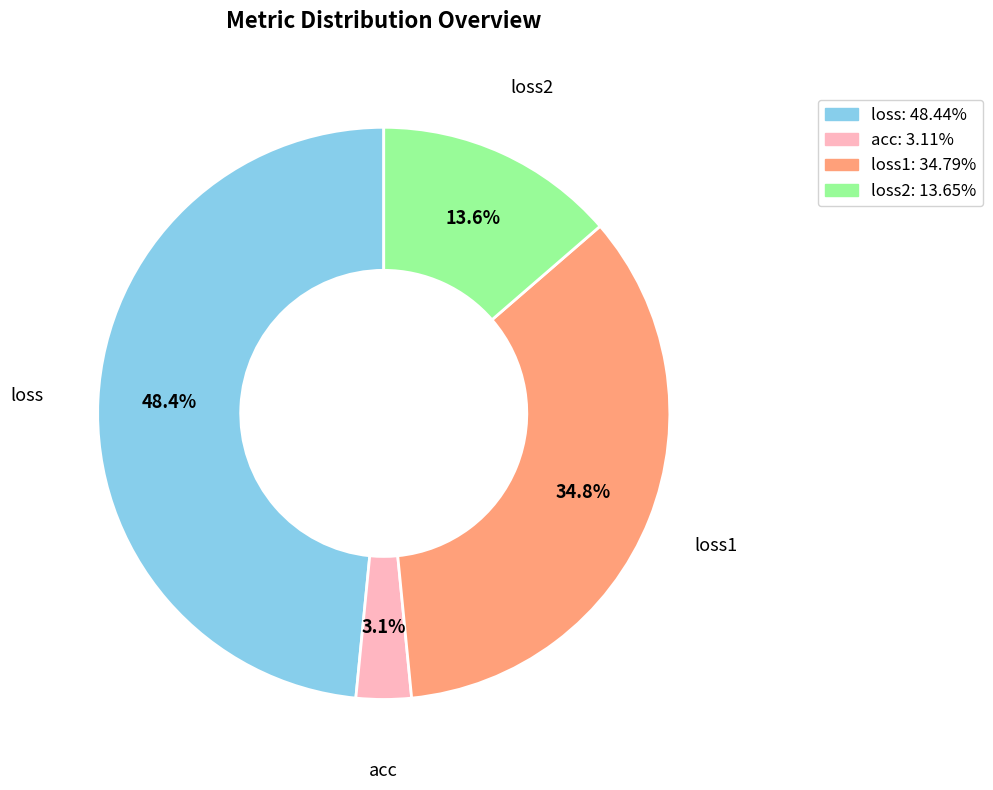

How many segments does this pie chart have?

4